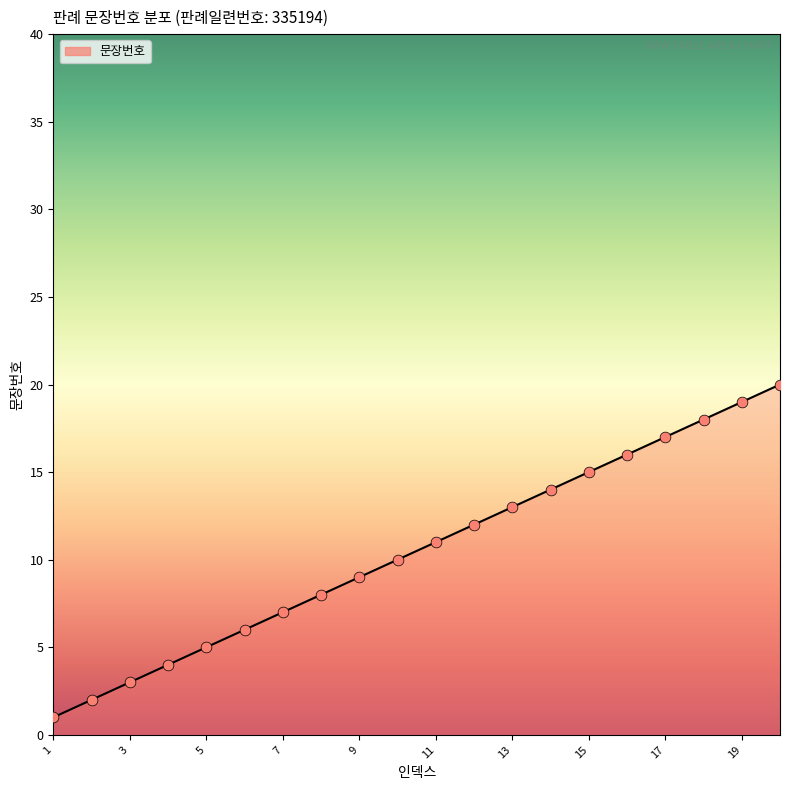

What is the difference between the maximum and minimum values?

19